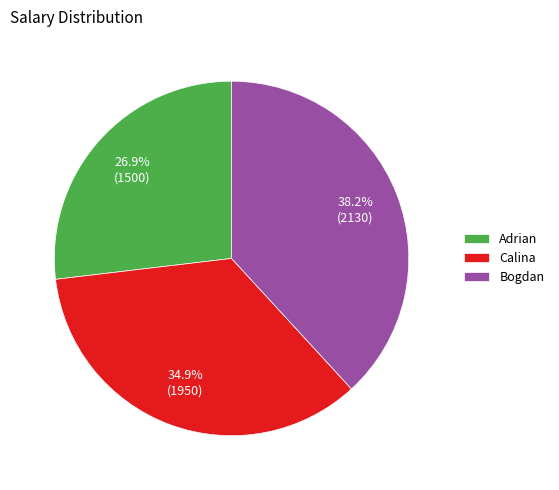

What percentage is the Calina slice, to the nearest percent?

35%